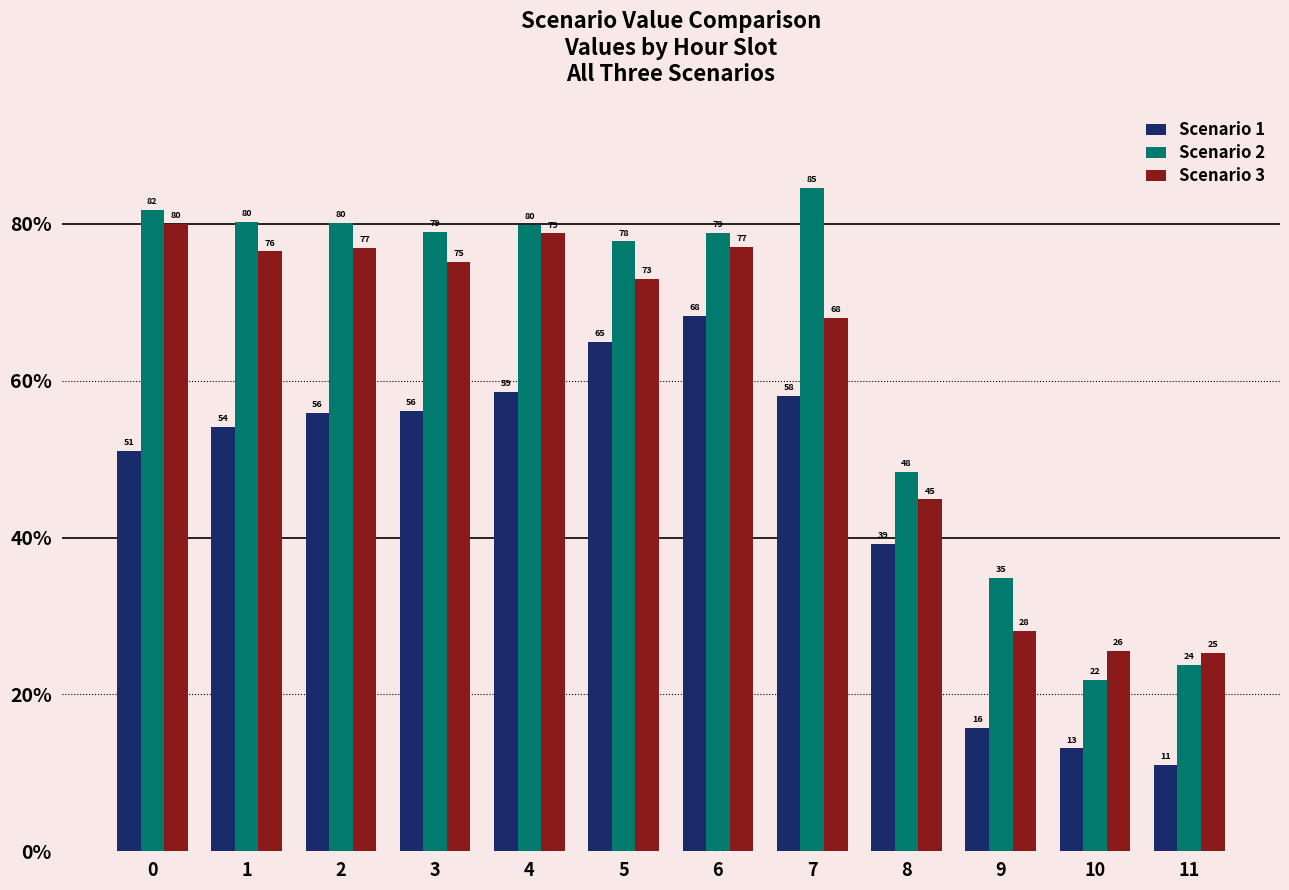

What is the maximum value for Scenario 2?

84.6